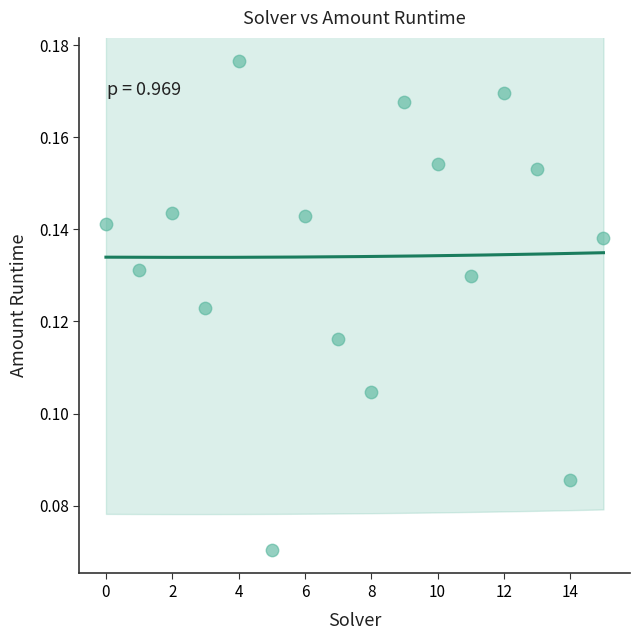

How many points are shown in the scatter plot?

16